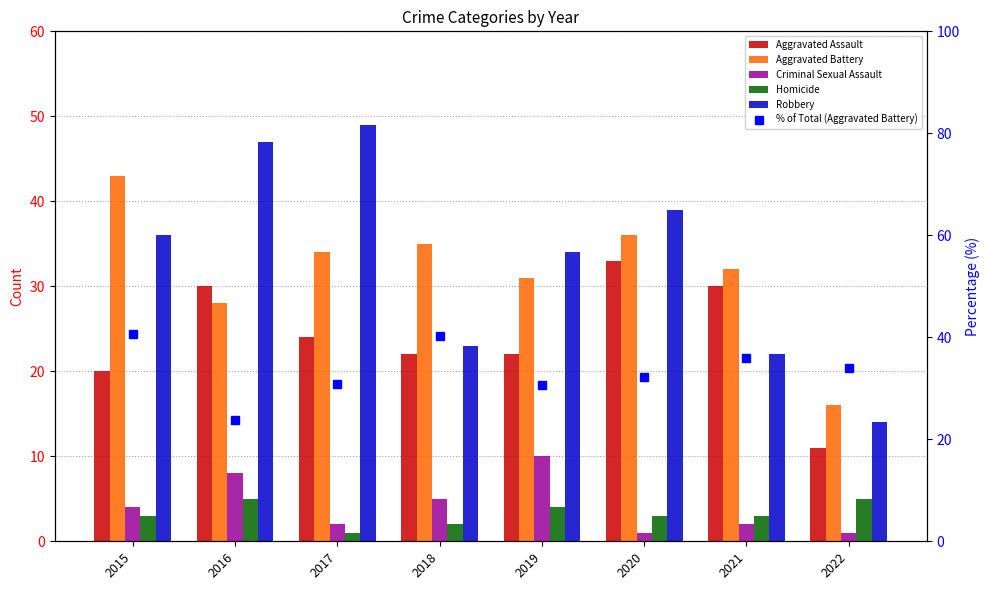

Is it true that Criminal Sexual Assault equals 11.7 at 2016?

False